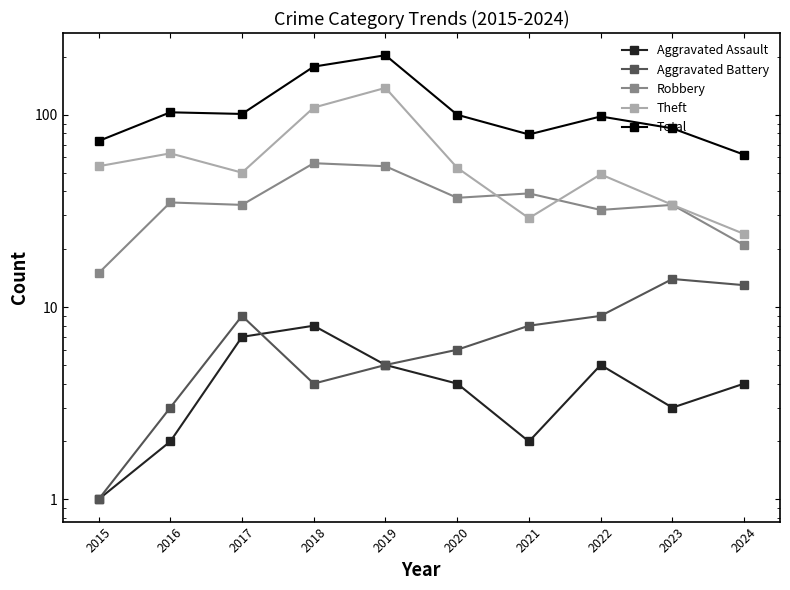

At which category is the sum across all series the highest?

2019